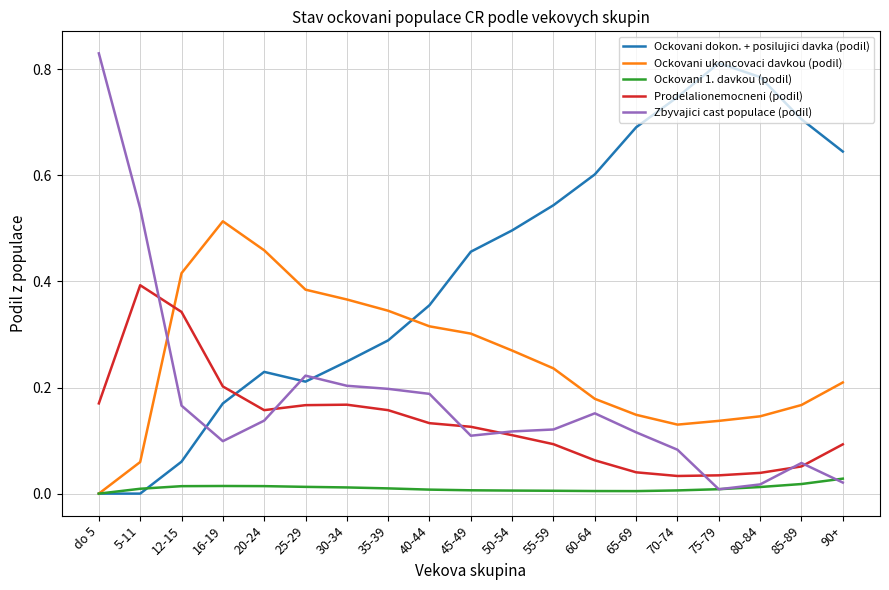

True or false: Prodelalionemocneni (podil) and Ockovani 1. davkou (podil) intersect in this chart.

False